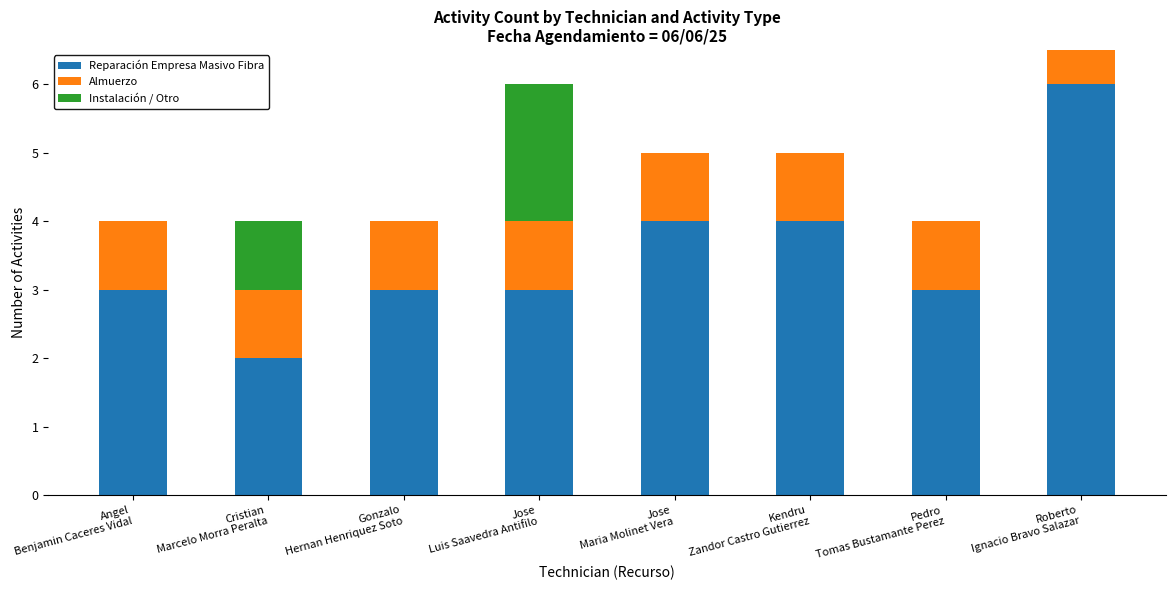

What is the spread (max minus min) of values at Kendru
Zandor Castro Gutierrez?

4